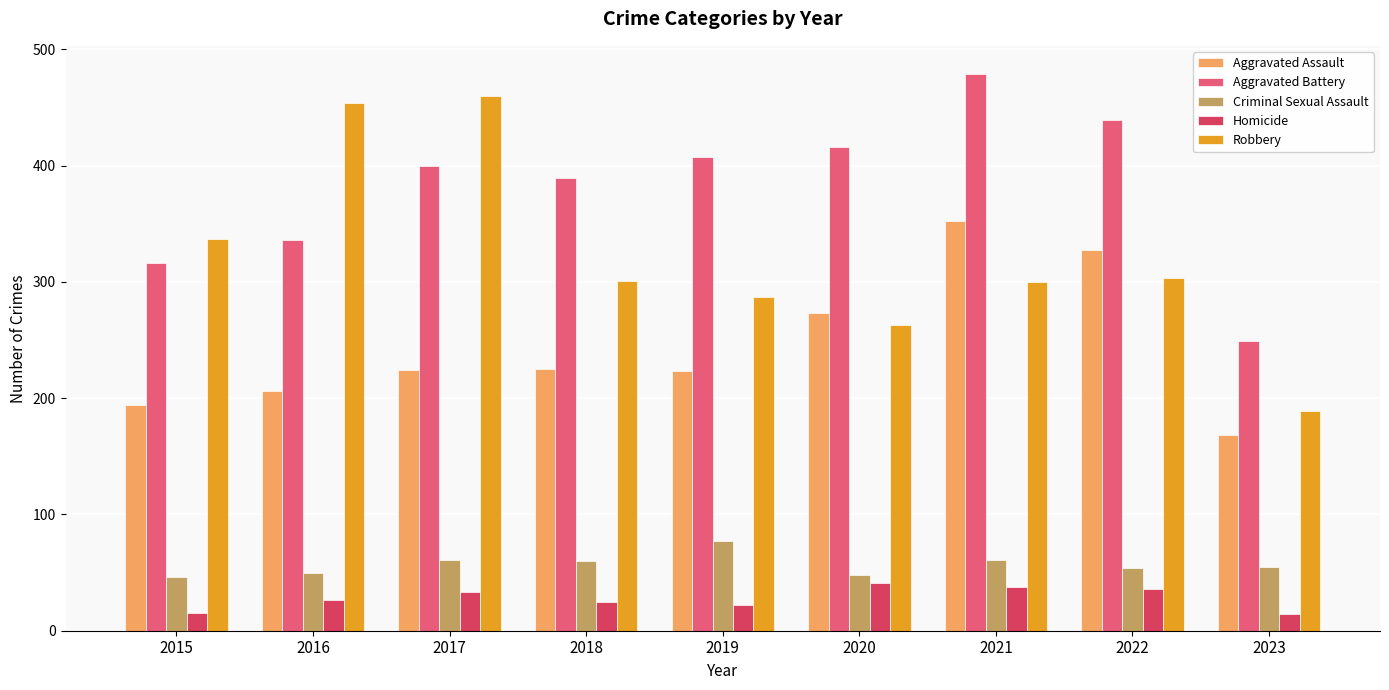

Which series has the largest total across all categories?

Aggravated Battery